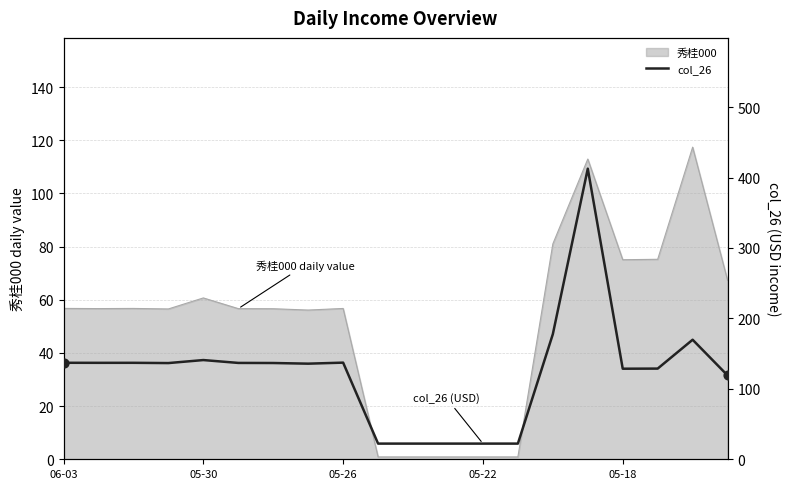

The 秀桂000 series shows 60.7 at 05-30. True or false?

True